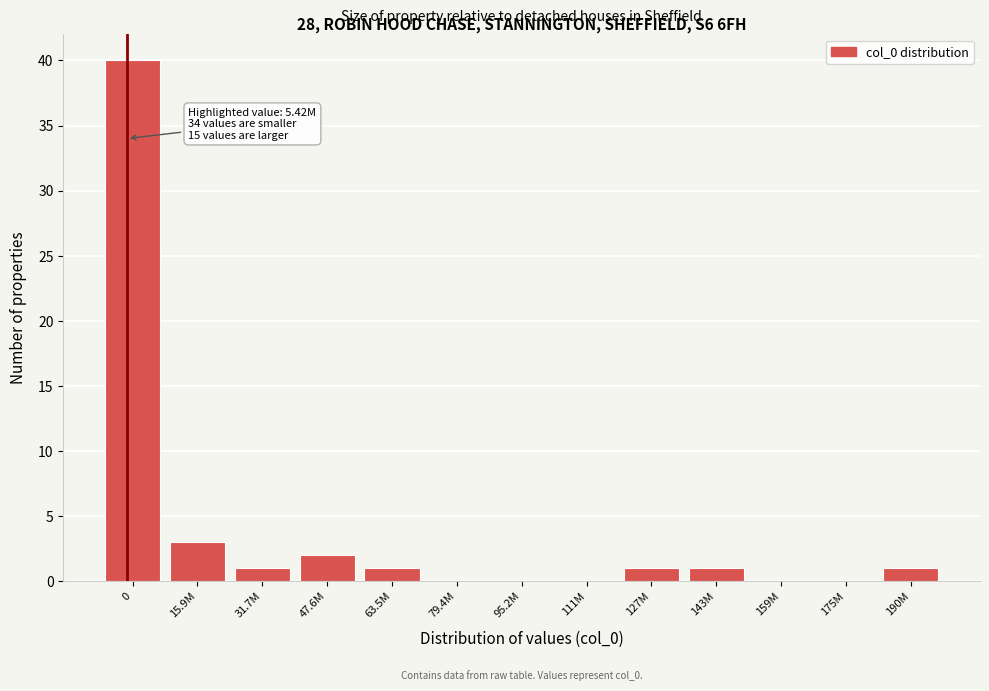

Reading left to right, what are all the values shown in this chart?

0=40	15.9M=3	31.7M=1	47.6M=2	63.5M=1	79.4M=0	95.2M=0	111M=0	127M=1	143M=1	159M=0	175M=0	190M=1